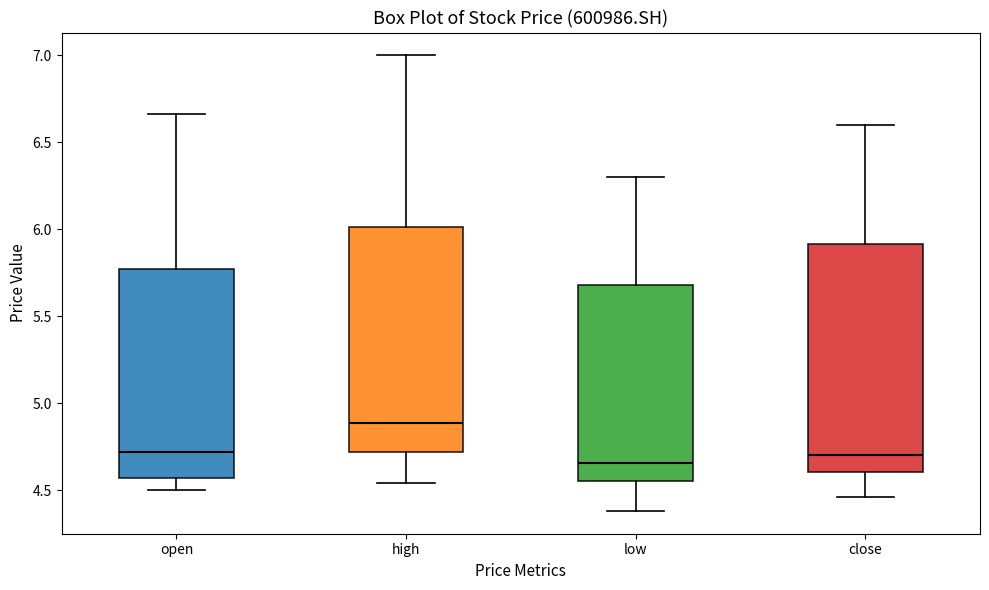

Where does the upper whisker of the box for high end on the y-axis? The values are not printed on the chart, so give them approximately, as read against the axis.

7.00